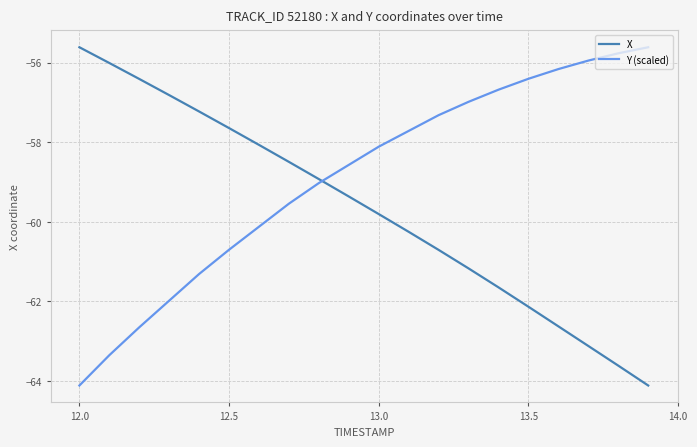

List the series in order of their overall mean, lowest first.

X, Y (scaled)